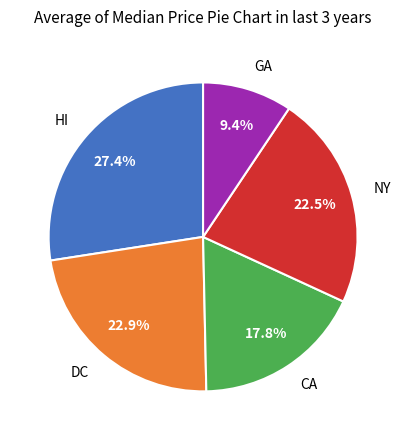

What is the largest slice in the pie chart?

HI